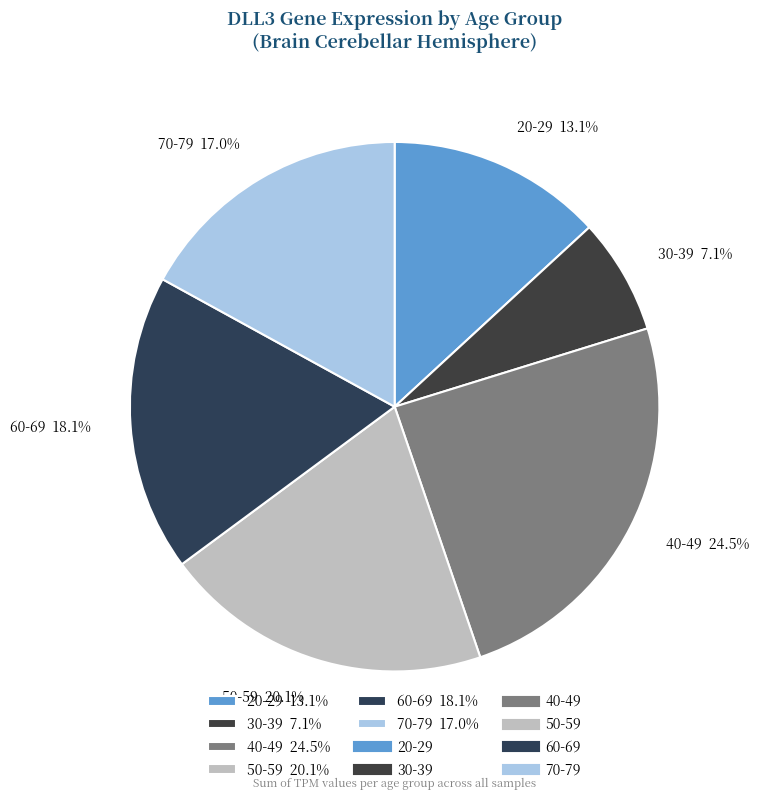

To the nearest percent, what percentage of the pie is 30-39?

7%